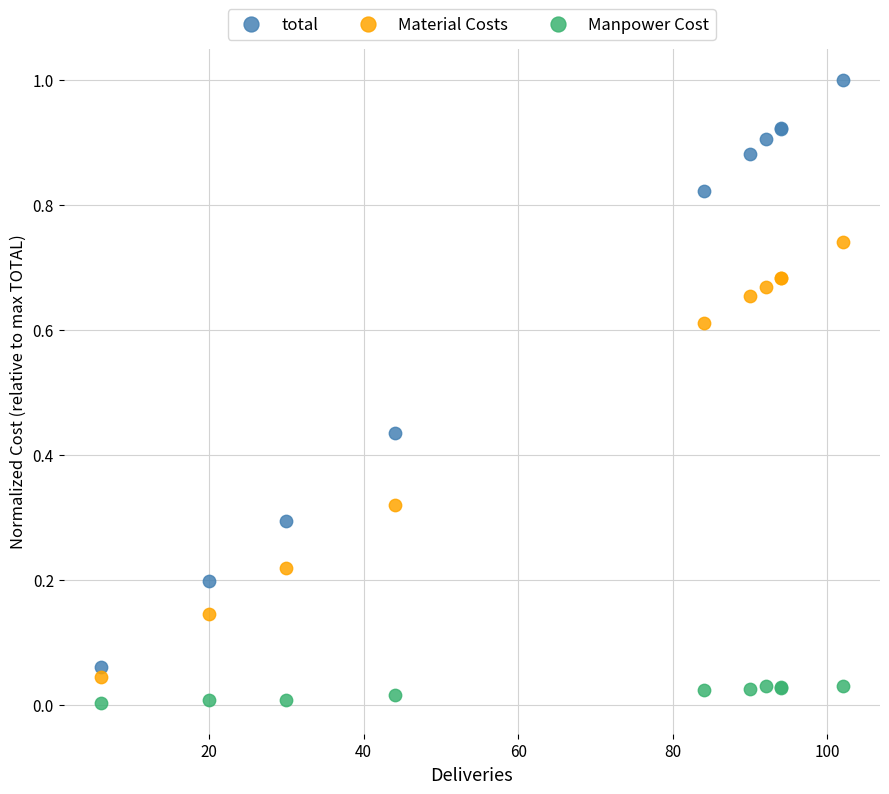

Which series has the largest Y range (max minus min)?

total